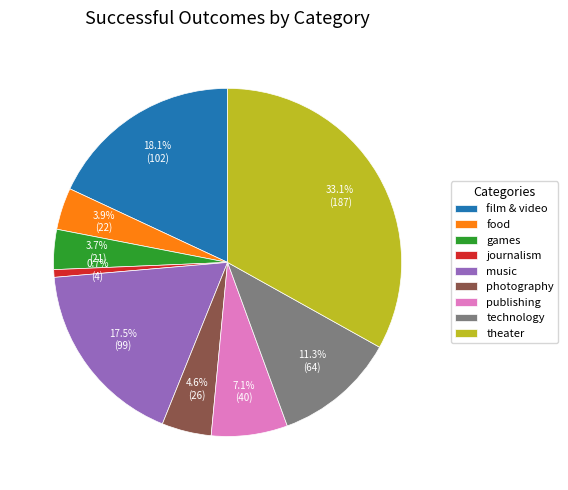

Which category has the smallest portion of the pie?

journalism